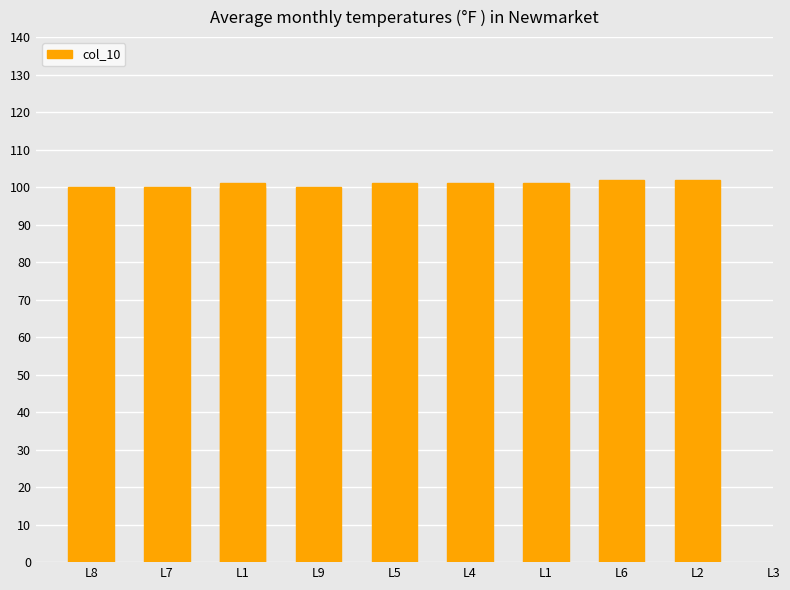

How many data points are less than 101?

4